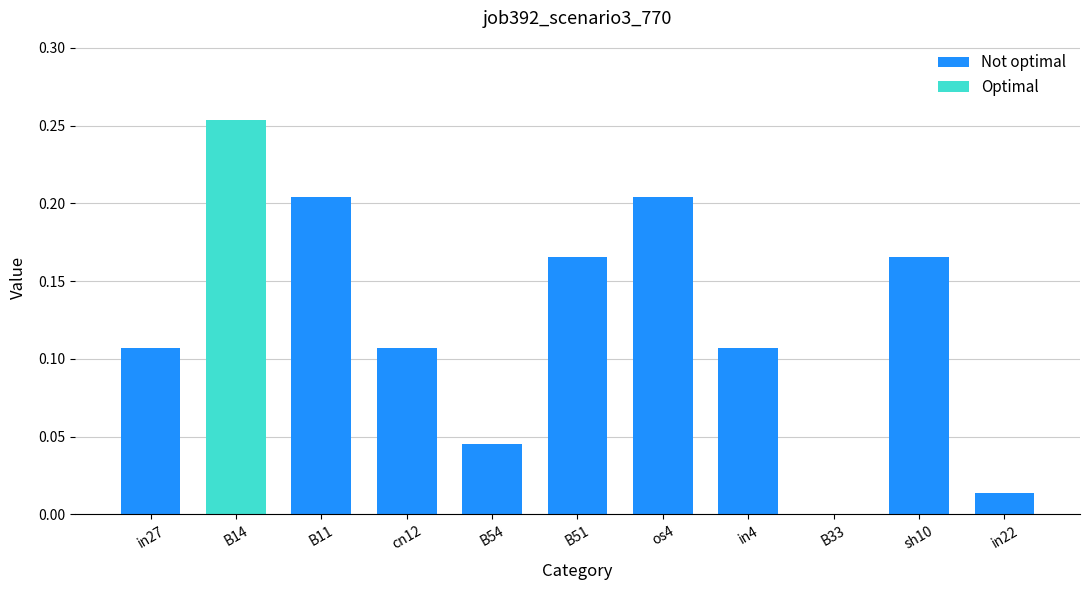

How many positive values are there?

10